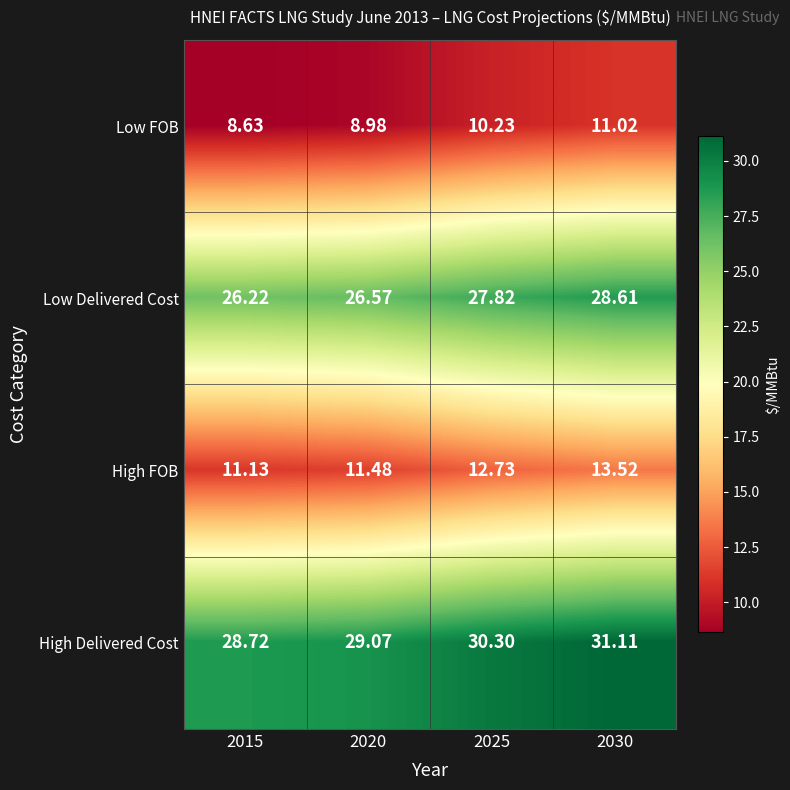

At 2025, list the series in order from smallest to largest.

Low FOB, High FOB, Low Delivered Cost, High Delivered Cost